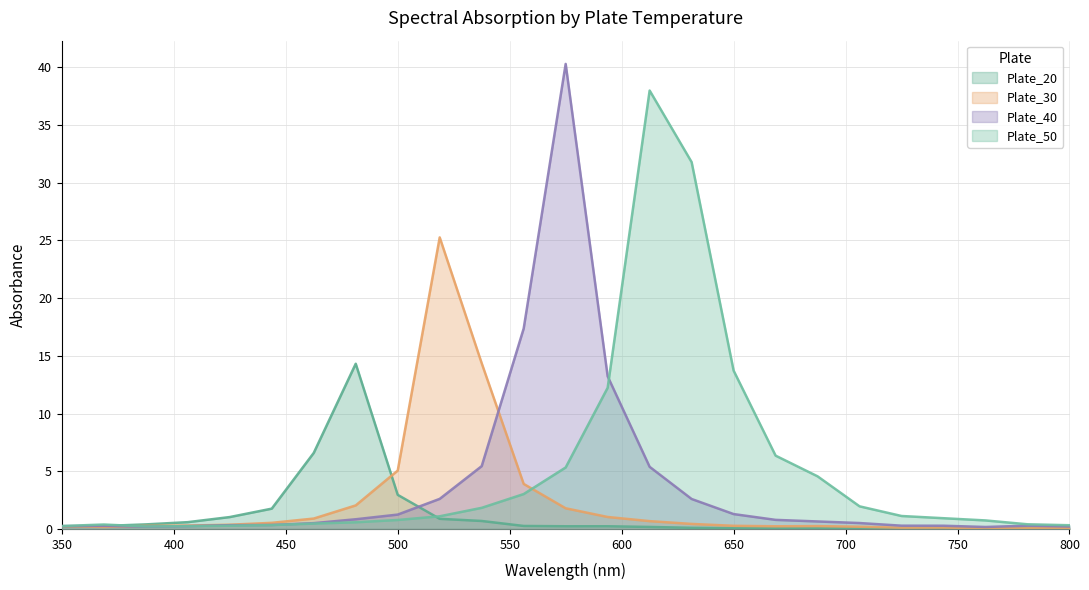

Where is the first local maximum for Plate_20?

481.25